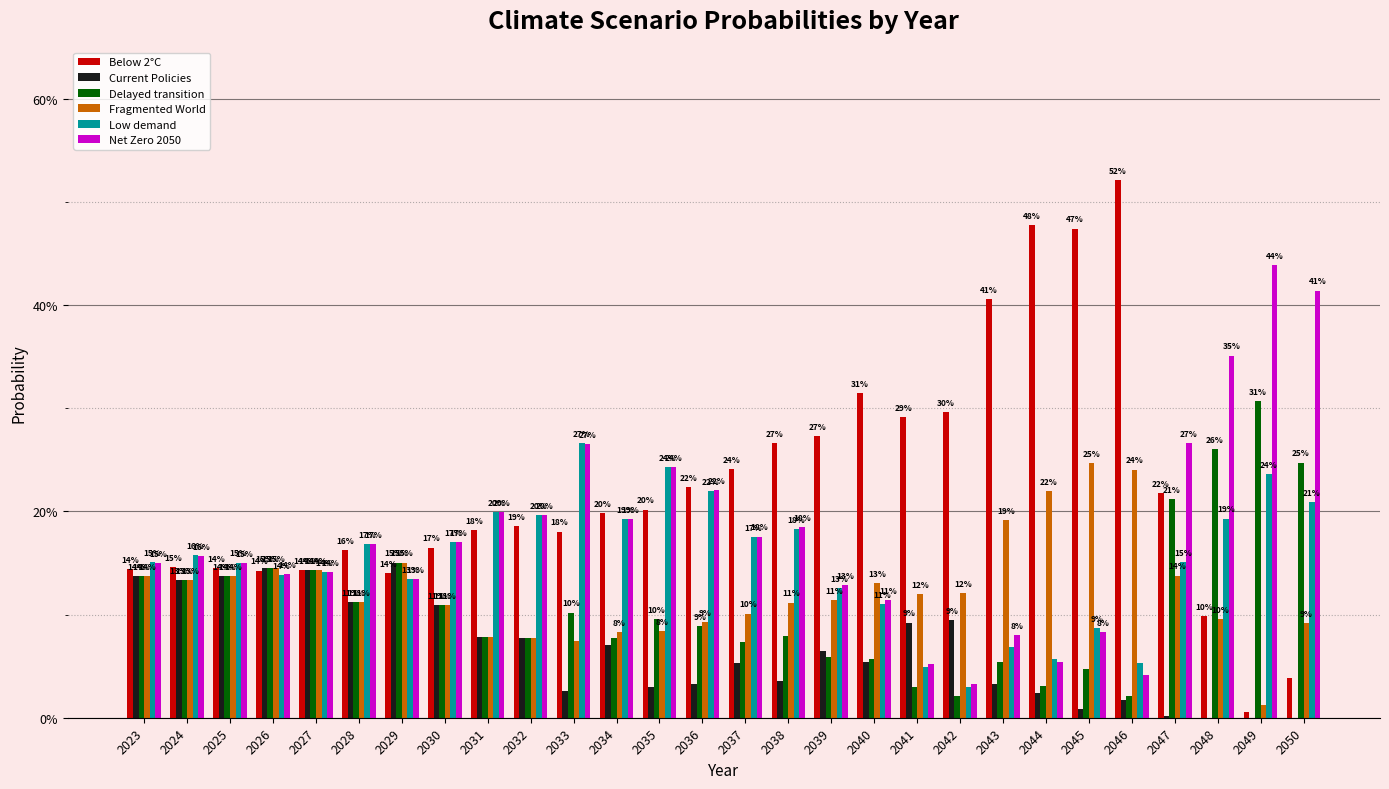

What are all the series names shown in the legend?

Below 2°C, Current Policies, Delayed transition, Fragmented World, Low demand, Net Zero 2050